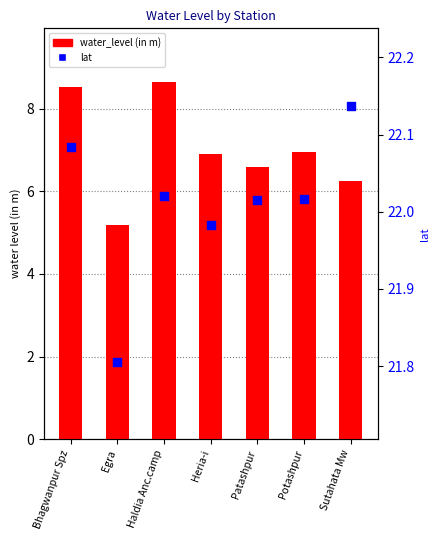

Which series contains the highest Y value?

lat